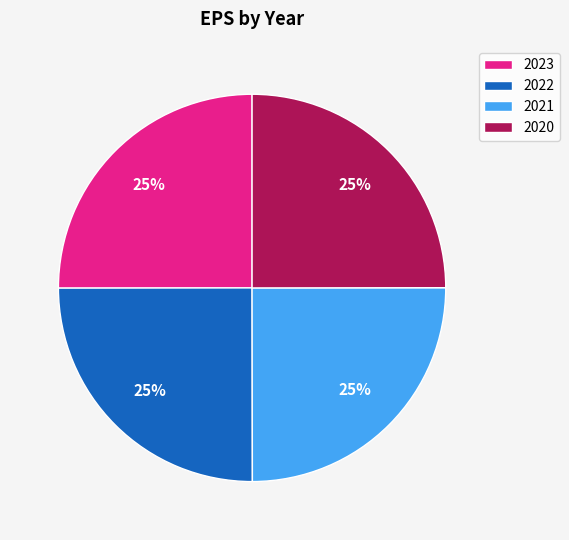

Approximately how many times larger is the value at 2022 compared to 2023?

1.0